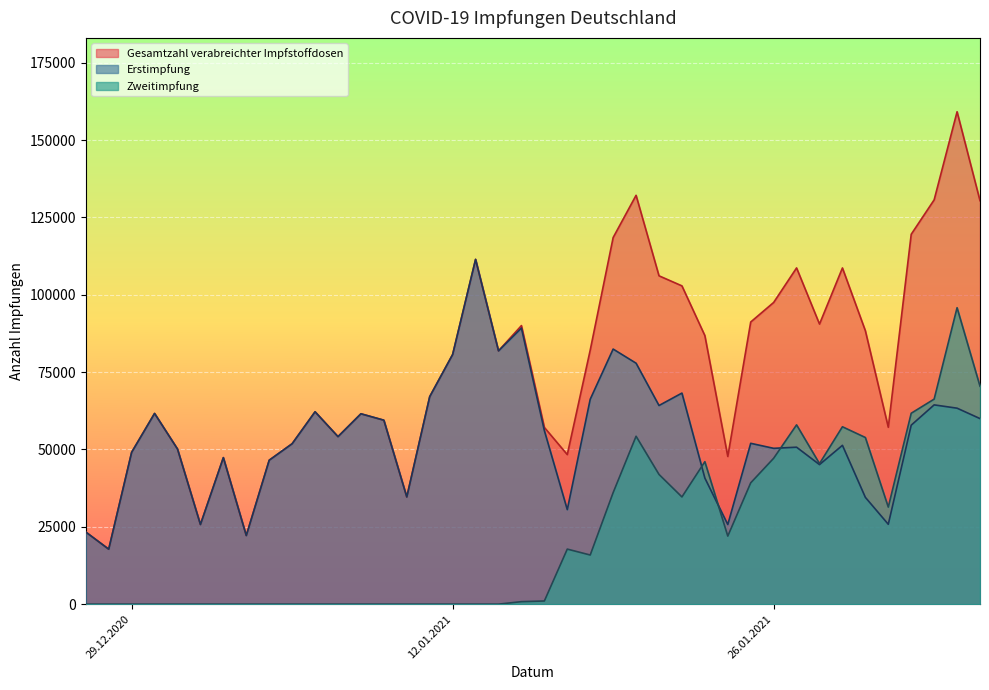

At which category does Erstimpfung reach its first local valley?

28.12.2020